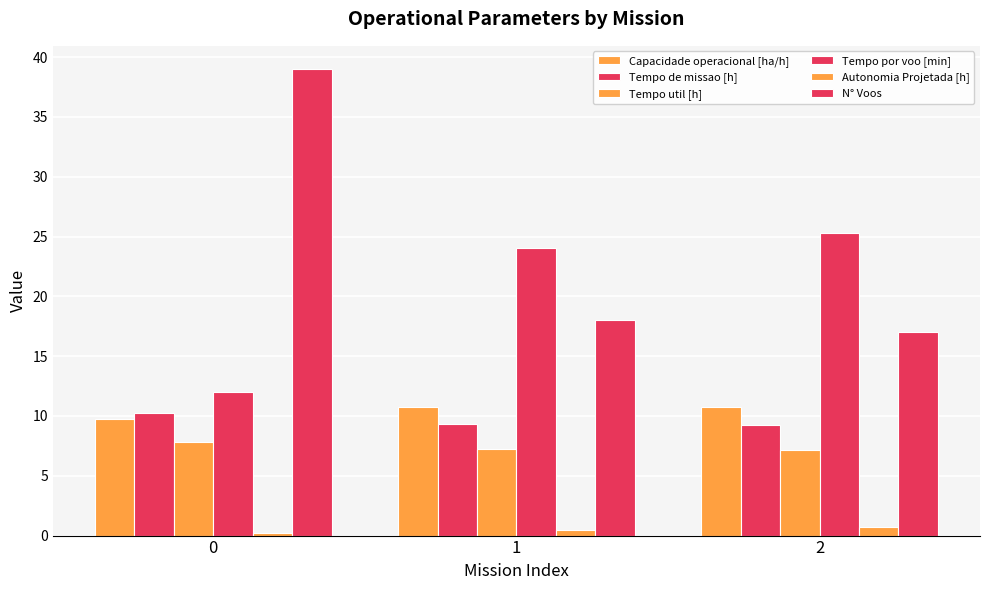

Count the Tempo de missao [h] values in the range 9 to 10.

2